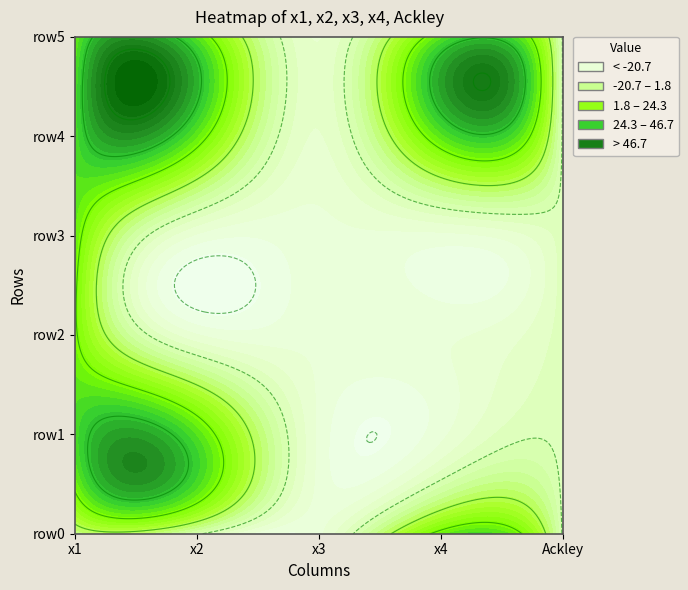

What is the difference between the second highest and minimum values in the row0 series?

24.3